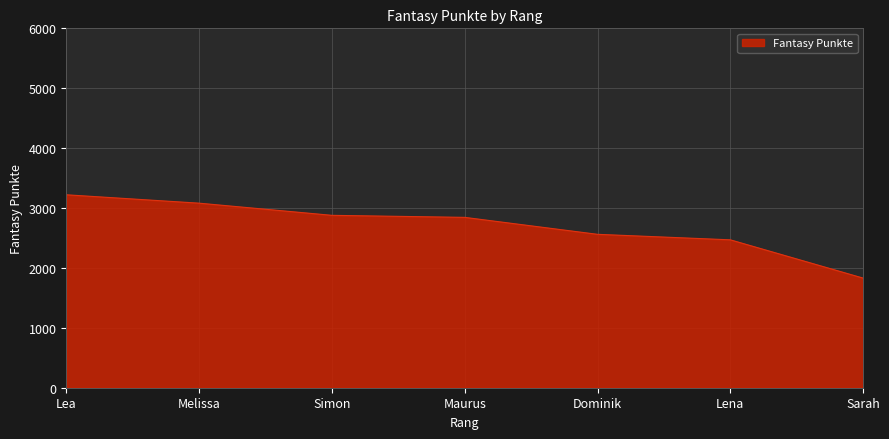

What is the change in value from Maurus to Dominik?

-283